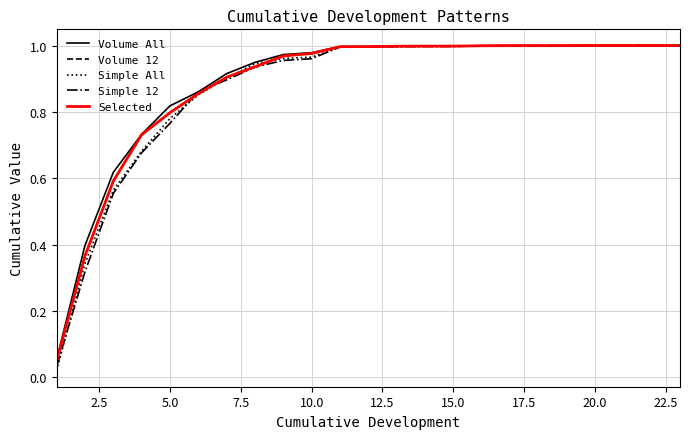

Reading right to left, extract all data points from this chart.

Volume All: 1.0	1.0	1.0	1.0	1.0	1.0	1.0	1.0	1.0	1.0	1.0	1.0	1.0	1.0	1.0	0.9	0.9	0.9	0.8	0.7	0.6	0.4	0.1
Volume 12: 1.0	1.0	1.0	1.0	1.0	1.0	1.0	1.0	1.0	1.0	1.0	1.0	1.0	1.0	1.0	0.9	0.9	0.9	0.8	0.7	0.6	0.4	0.0
Simple All: 1.0	1.0	1.0	1.0	1.0	1.0	1.0	1.0	1.0	1.0	1.0	1.0	1.0	1.0	1.0	0.9	0.9	0.9	0.8	0.7	0.6	0.3	0.0
Simple 12: 1.0	1.0	1.0	1.0	1.0	1.0	1.0	1.0	1.0	1.0	1.0	1.0	1.0	1.0	1.0	0.9	0.9	0.9	0.8	0.7	0.6	0.3	0.0
Selected: 1.0	1.0	1.0	1.0	1.0	1.0	1.0	1.0	1.0	1.0	1.0	1.0	1.0	1.0	1.0	0.9	0.9	0.9	0.8	0.7	0.6	0.4	0.0